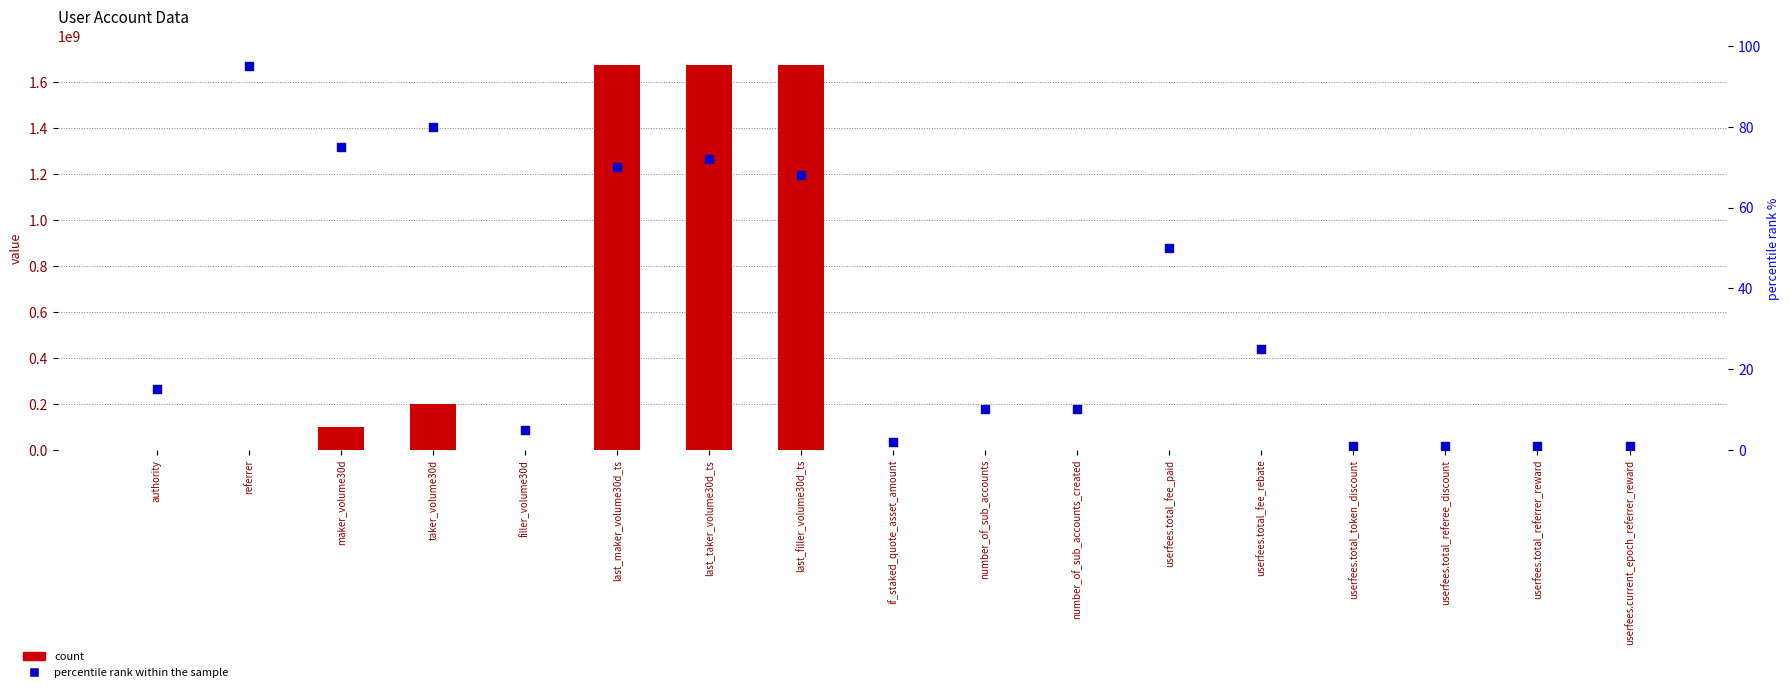

Which series has the largest Y range (max minus min)?

count